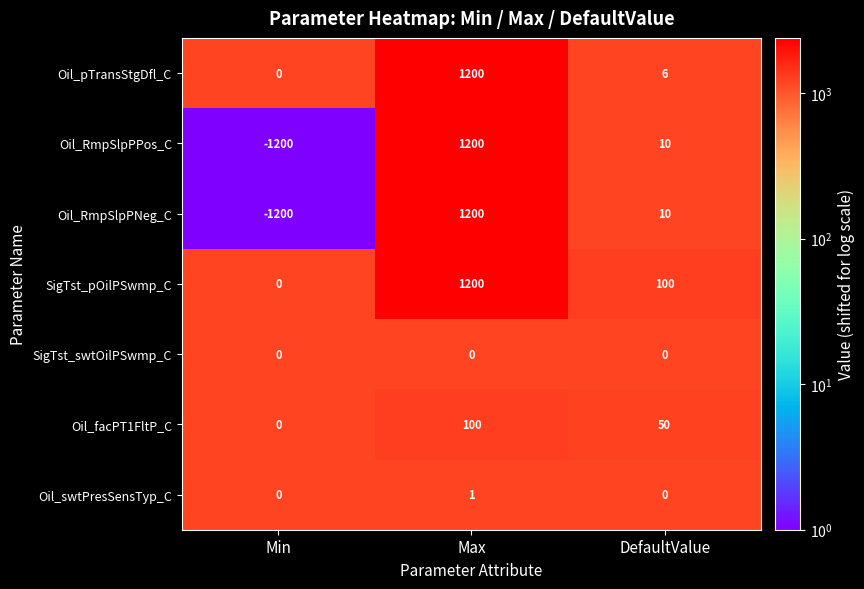

True or false: SigTst_swtOilPSwmp_C has a value of 0 at DefaultValue.

True